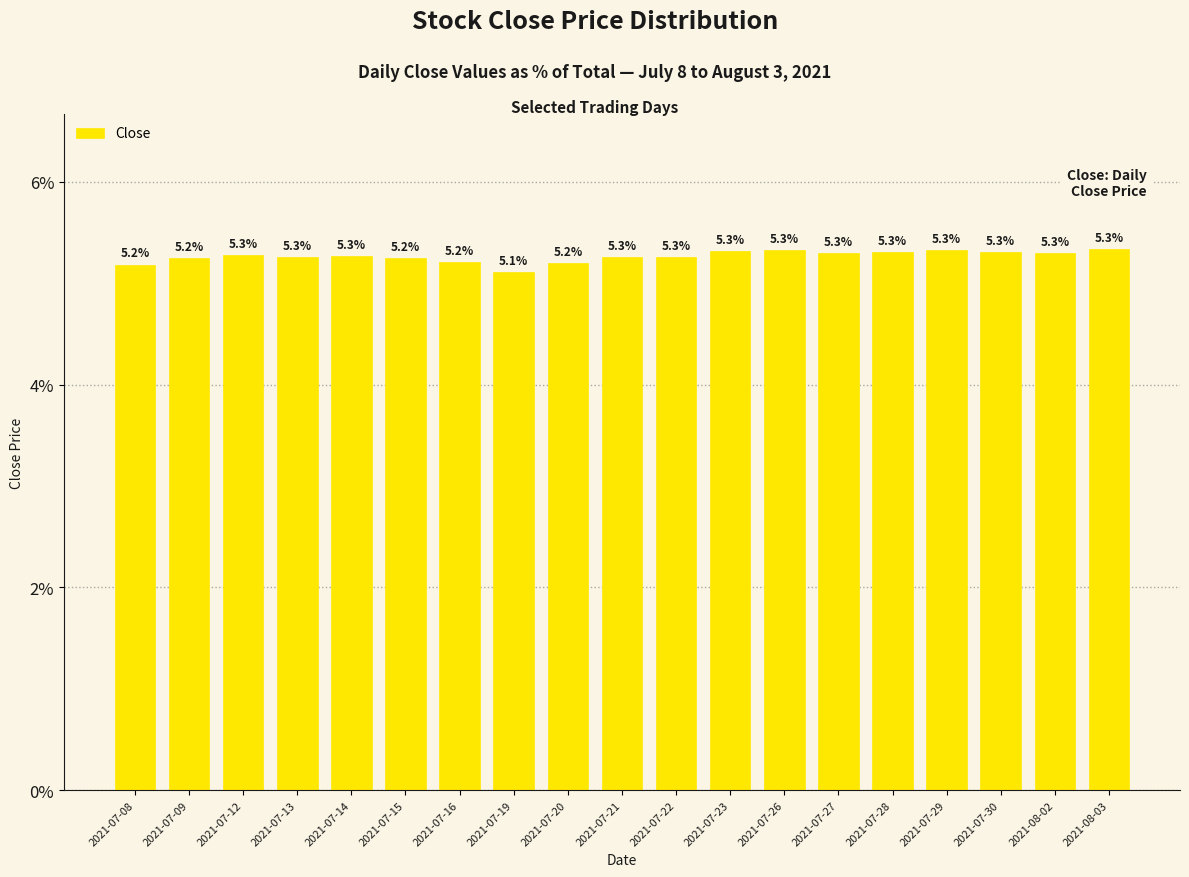

What is the greatest value displayed?

5.3